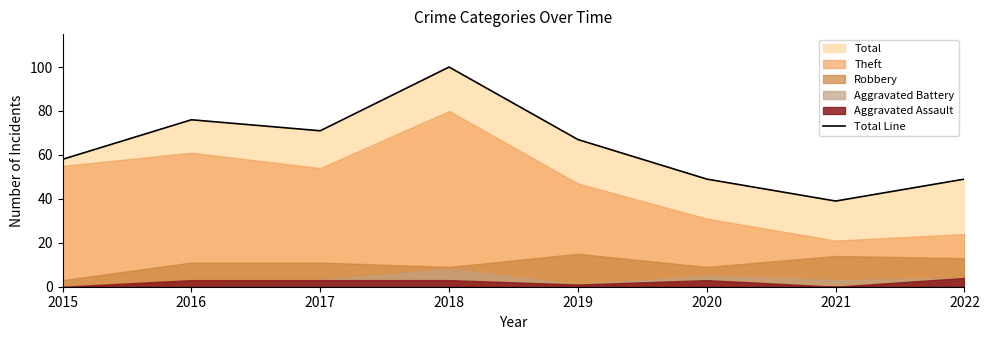

Reading left to right, list all the values displayed in this chart.

2015=58	2016=76	2017=71	2018=100	2019=67	2020=49	2021=39	2022=49